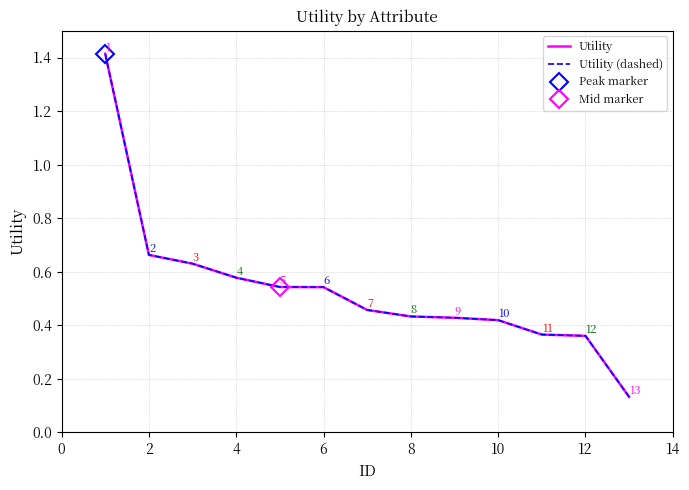

How many series are shown in this chart?

2